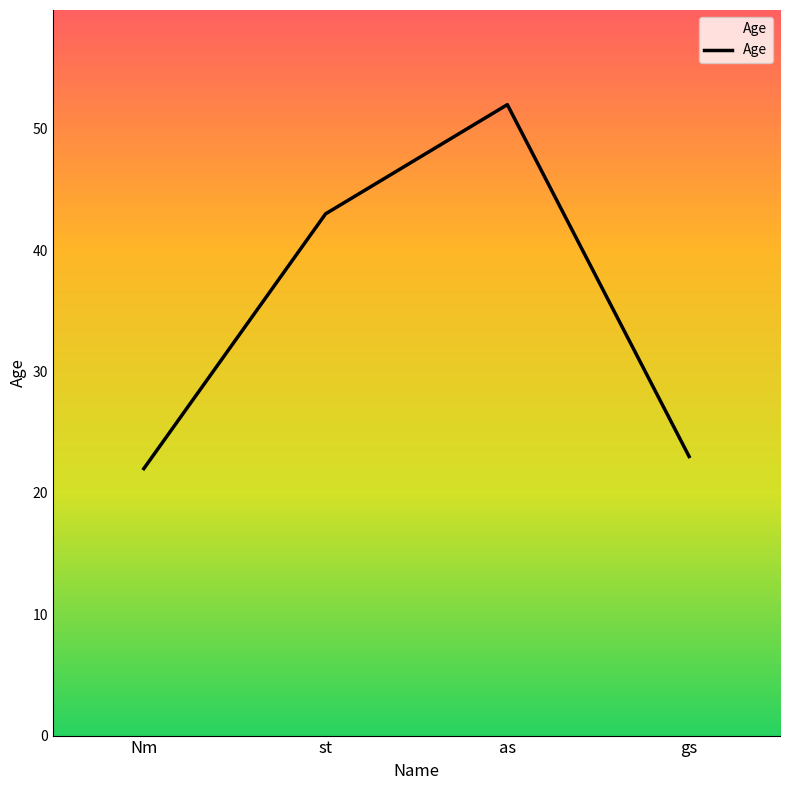

What position from the left is gs?

4